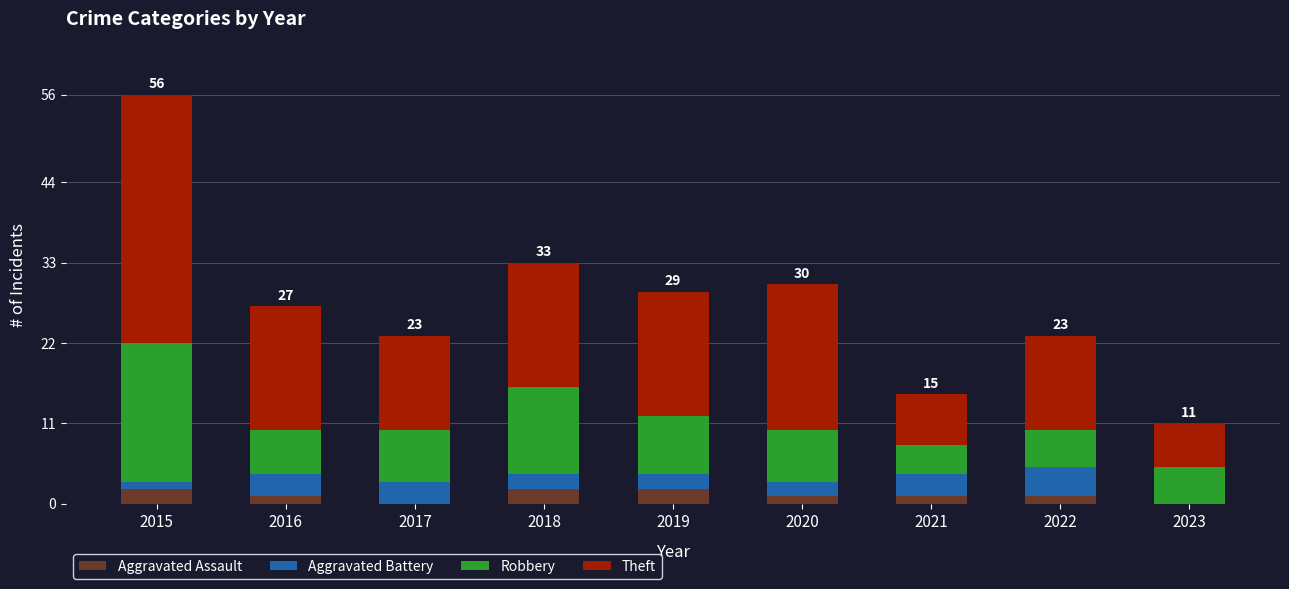

How many categories are shown in the chart?

9